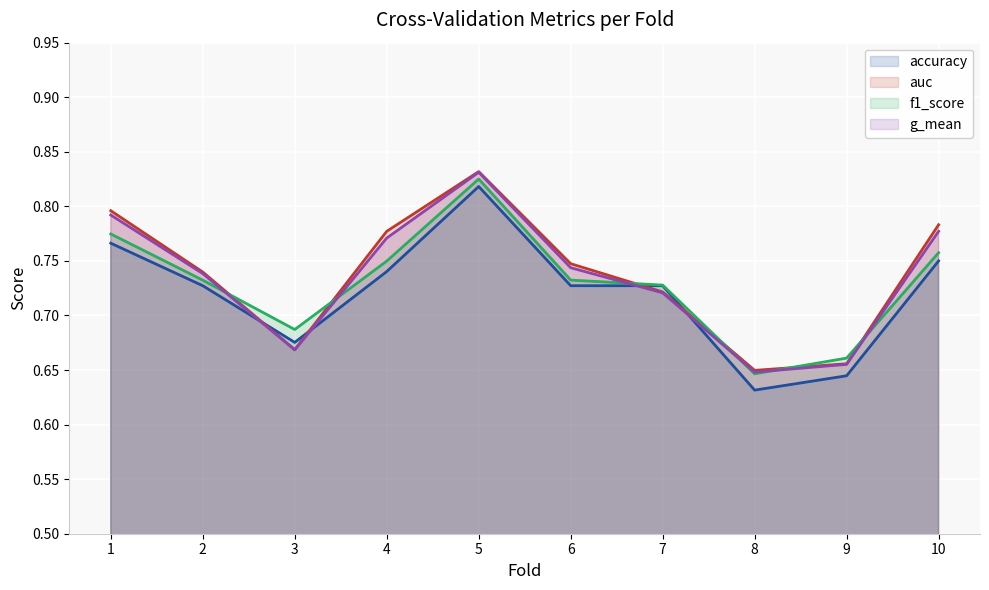

True or false: accuracy and g_mean intersect in this chart.

True